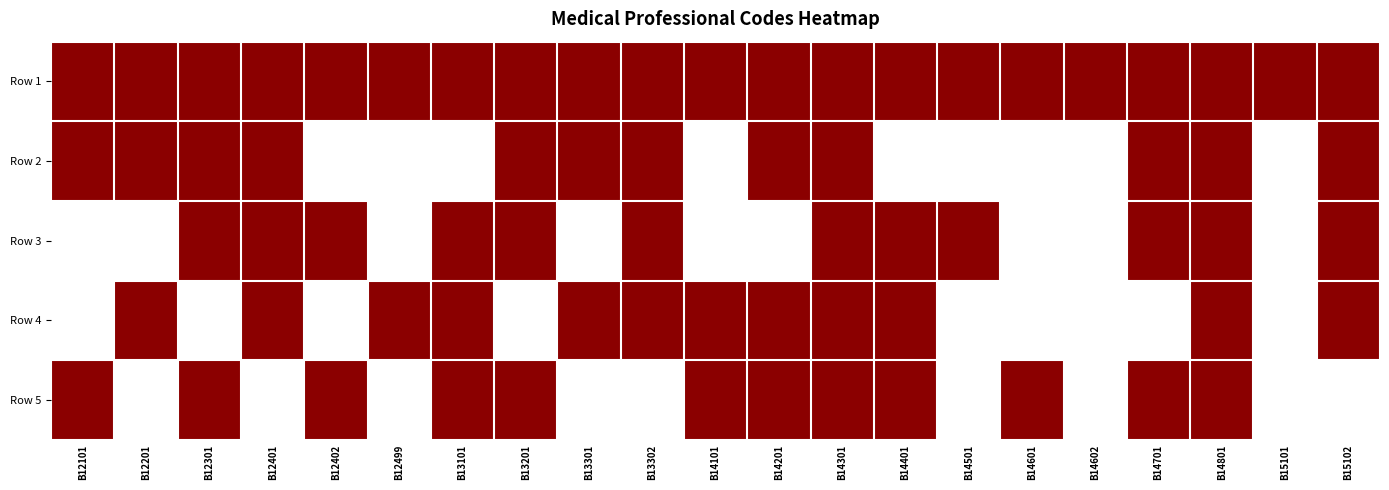

At how many categories does at least one series exceed 0?

21